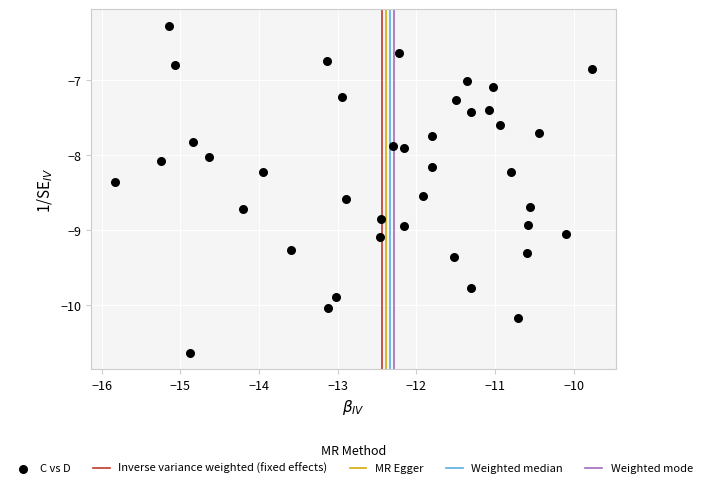

What is the range of X values (max minus min)?

6.1